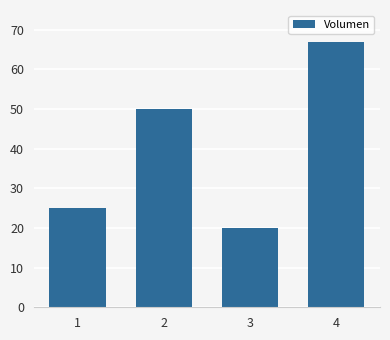

How many series are shown in this chart?

1